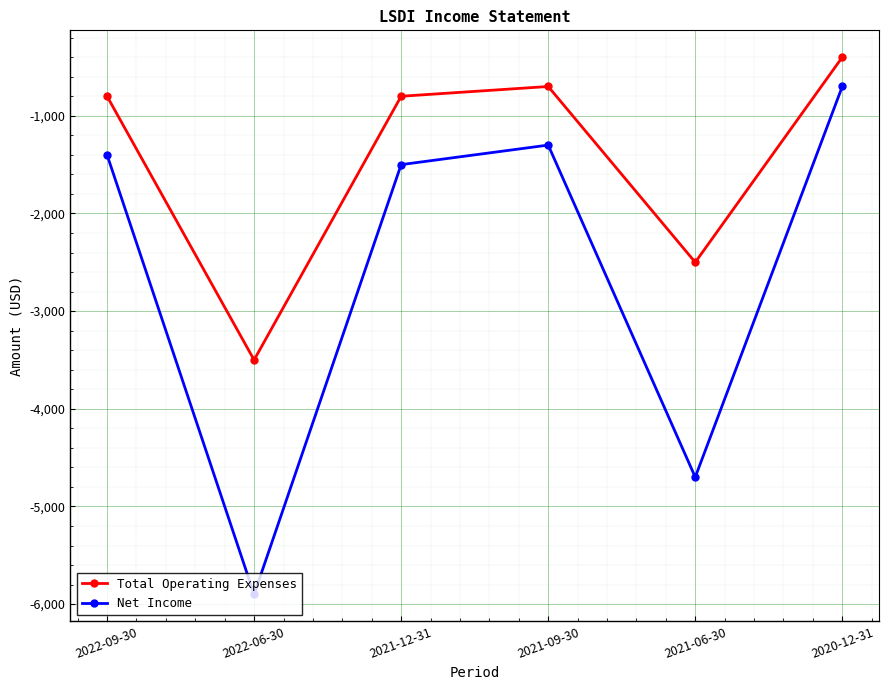

How many interior local peaks does the Total Operating Expenses series have?

1